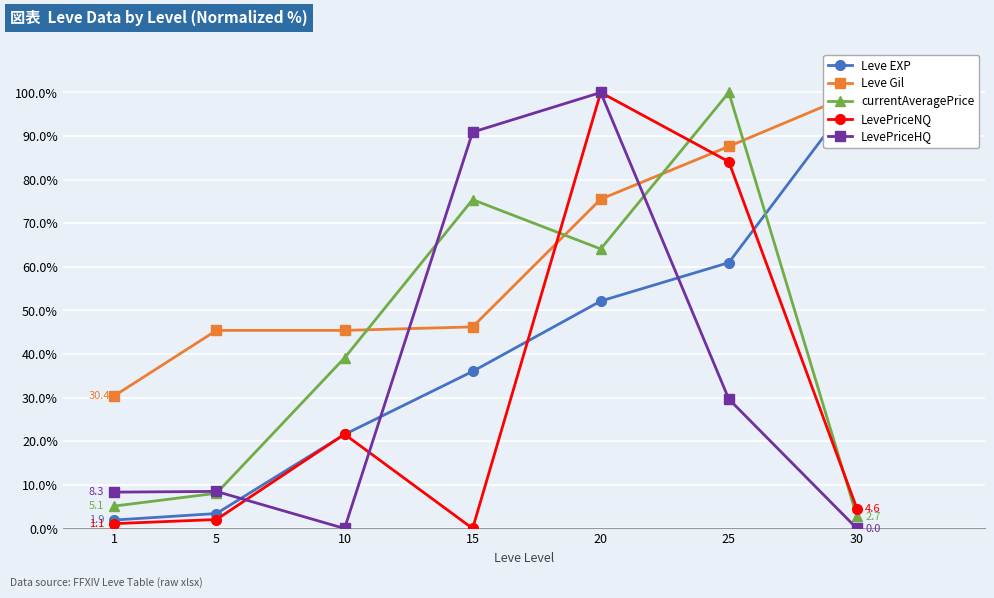

At which category is the sum across all series the highest?

20